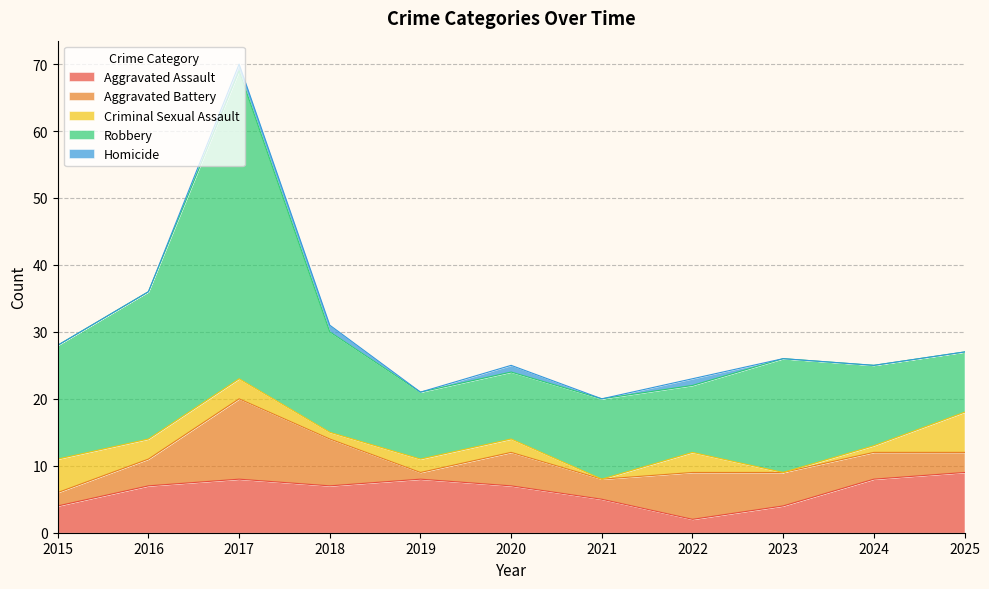

What is the minimum value for Aggravated Assault?

2